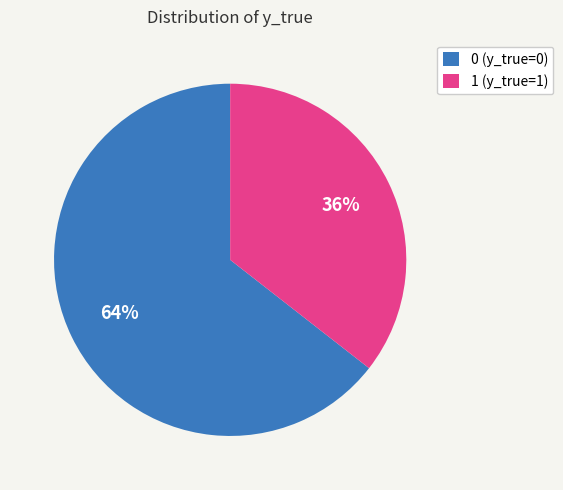

Is there a majority slice in this chart?

Yes